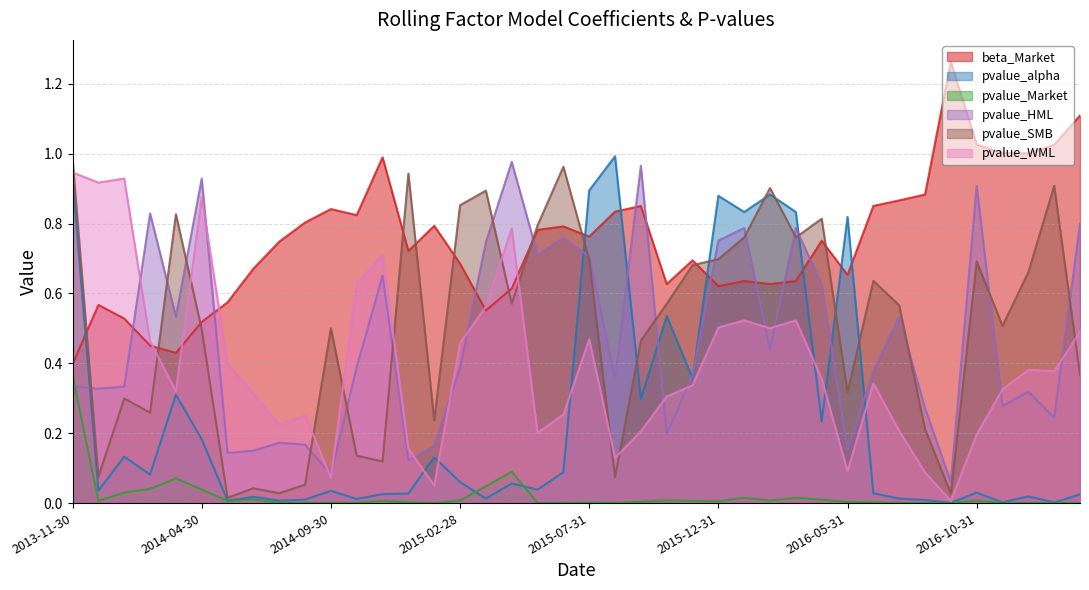

How many intersections are there between pvalue_HML and pvalue_SMB?

17